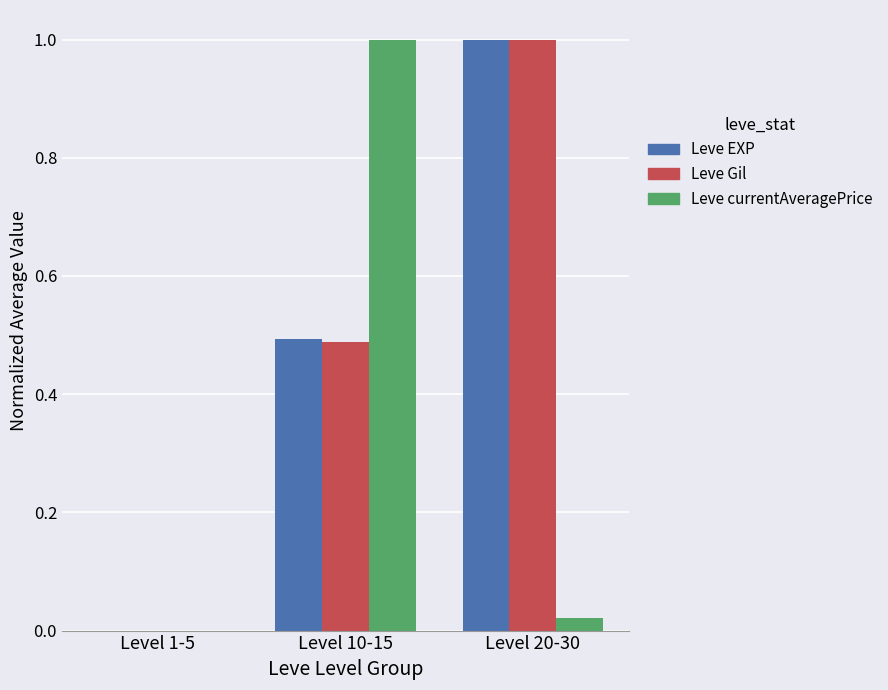

The value of Leve currentAveragePrice at Level 1-5 is 0.5. True or false?

False